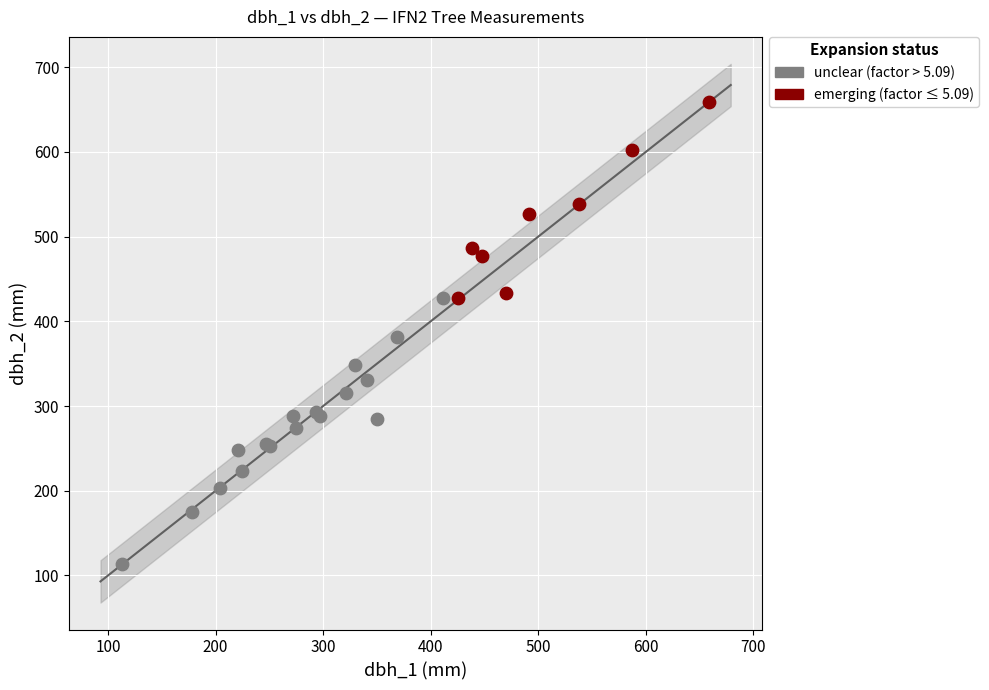

Which series contains the lowest Y value?

unclear (factor > 5.09)